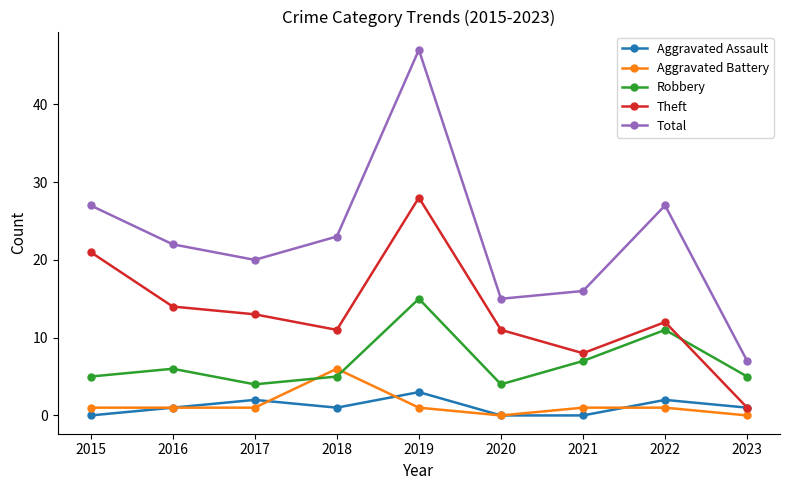

Reading right to left, transcribe all the data shown in this chart.

Aggravated Assault: 2023=1	2022=2	2021=0	2020=0	2019=3	2018=1	2017=2	2016=1	2015=0
Aggravated Battery: 2023=0	2022=1	2021=1	2020=0	2019=1	2018=6	2017=1	2016=1	2015=1
Robbery: 2023=5	2022=11	2021=7	2020=4	2019=15	2018=5	2017=4	2016=6	2015=5
Theft: 2023=1	2022=12	2021=8	2020=11	2019=28	2018=11	2017=13	2016=14	2015=21
Total: 2023=7	2022=27	2021=16	2020=15	2019=47	2018=23	2017=20	2016=22	2015=27